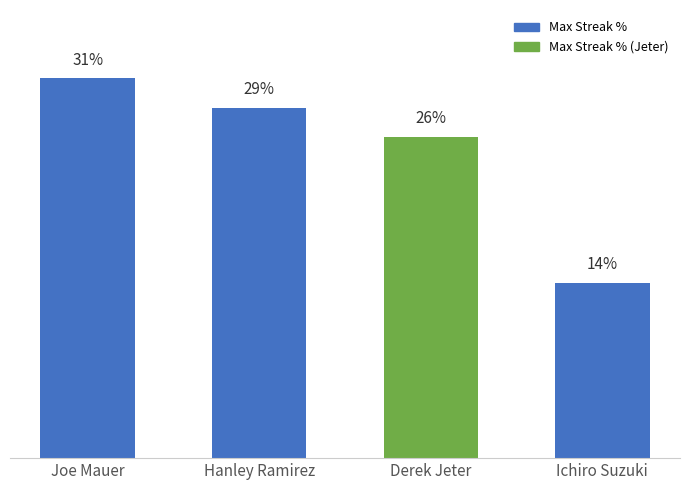

What is the label of the 2nd bar from the right?

Derek Jeter